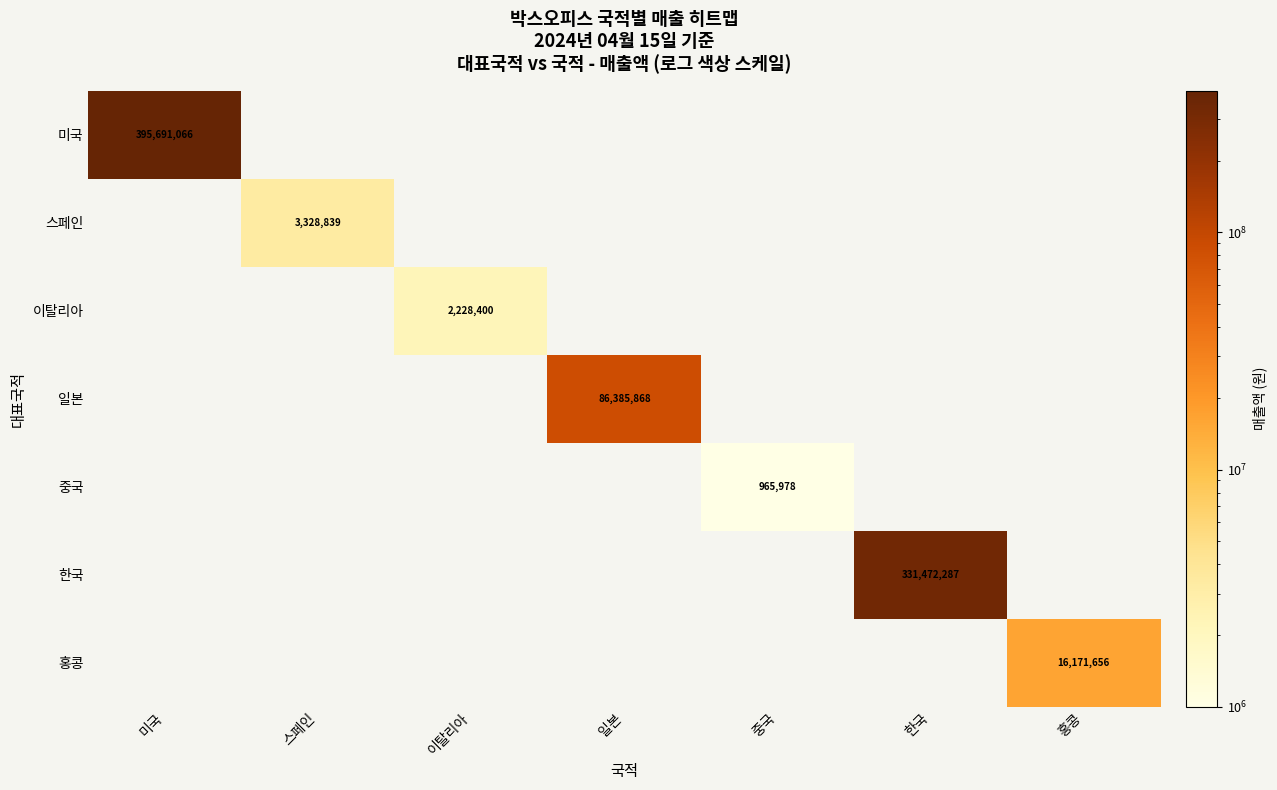

Which series has the widest spread of values?

미국